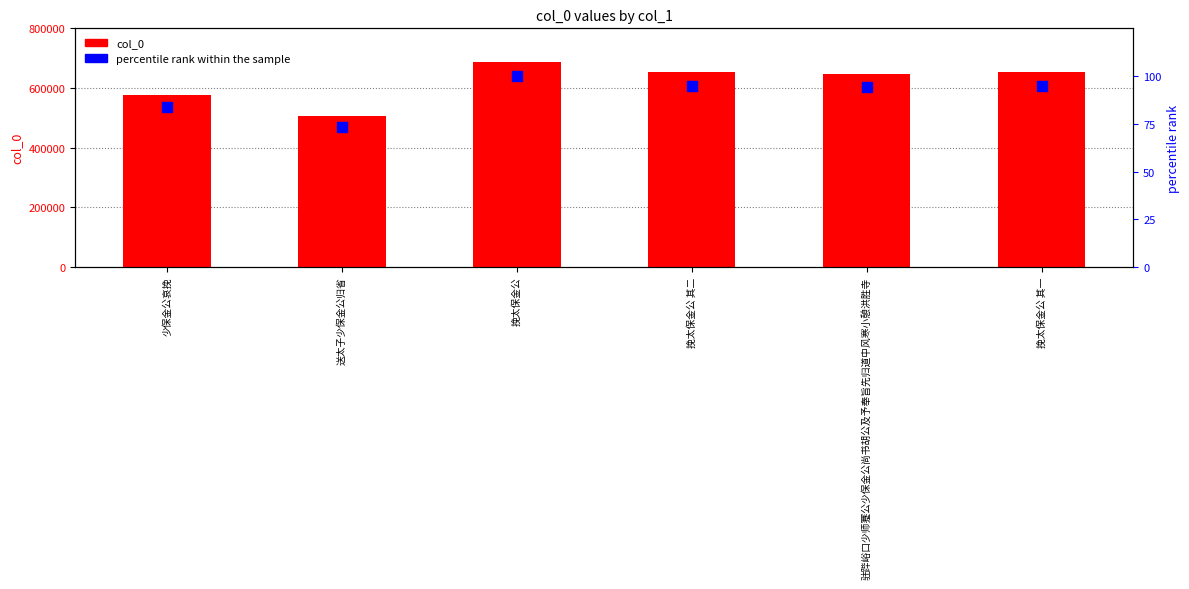

At how many categories does at least one series exceed 635002?

4